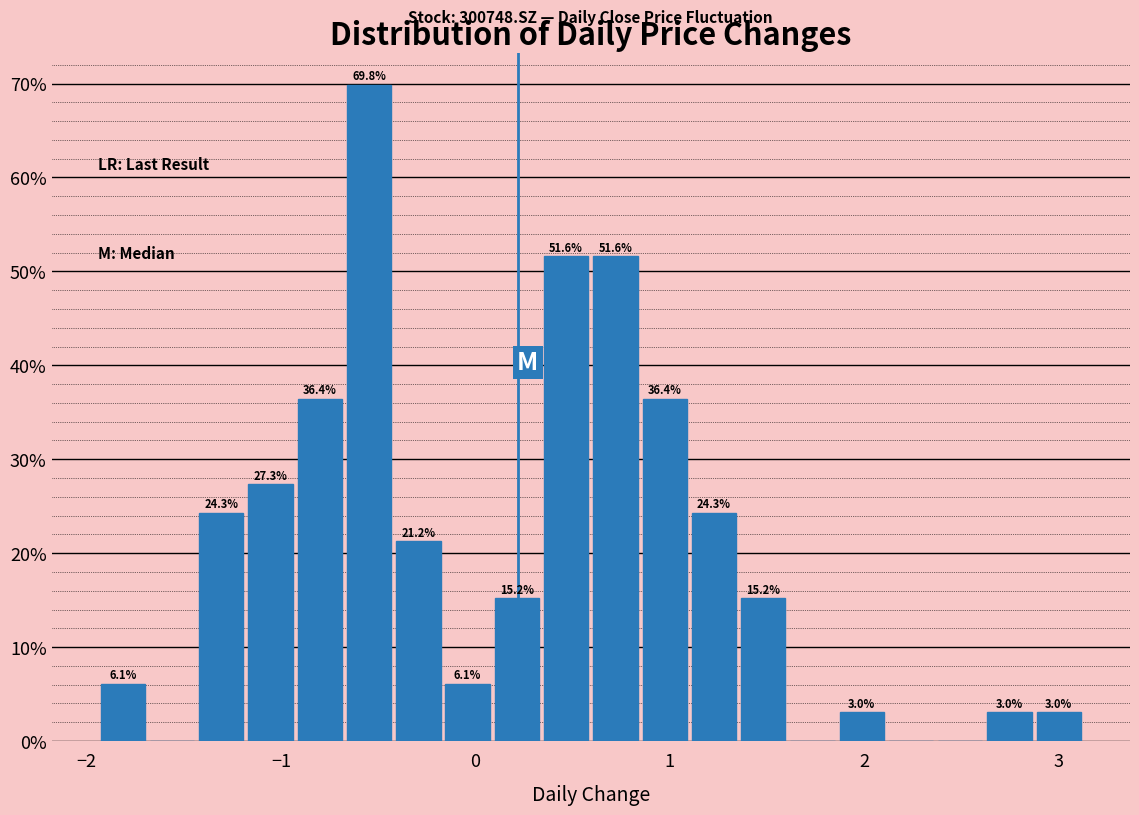

Around what value on the x-axis is the tallest bar? Give the approximate position of its centre, as read against the axis.

-0.5